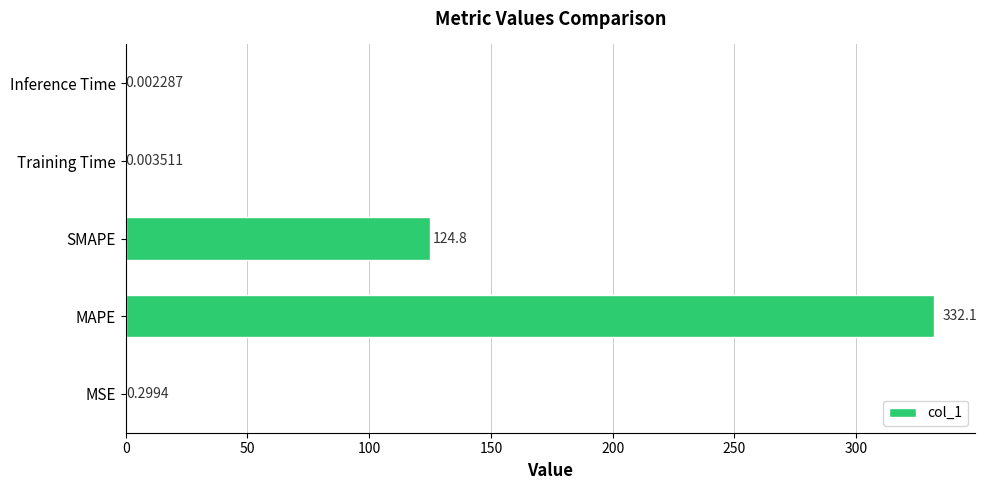

What is the change in value from SMAPE to Inference Time?

-124.8